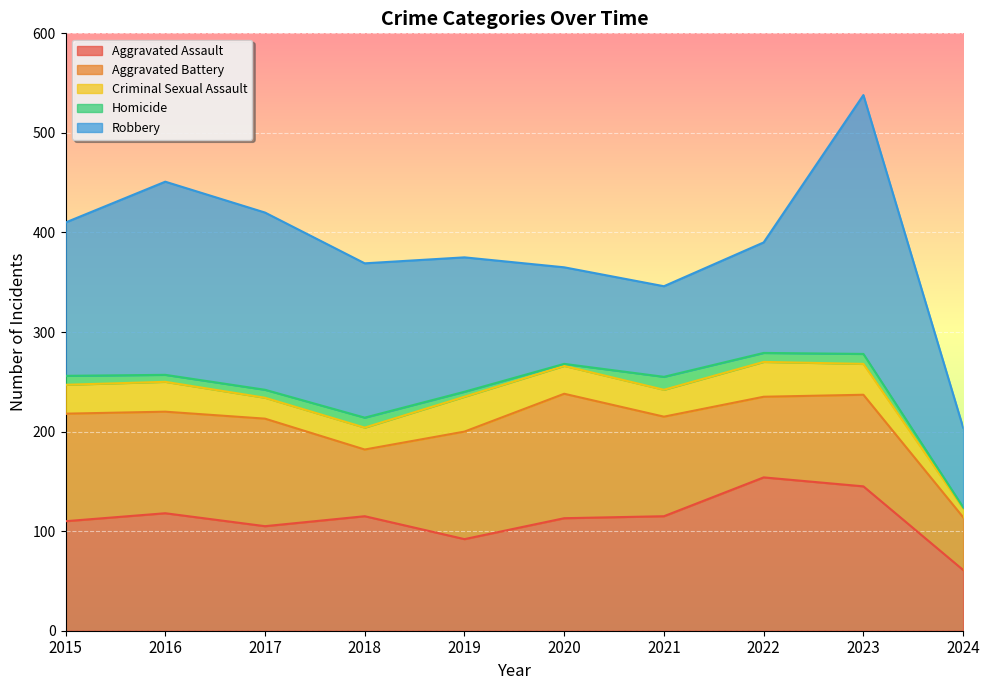

True or false: Aggravated Assault has more than 0 points higher than both neighbors.

True